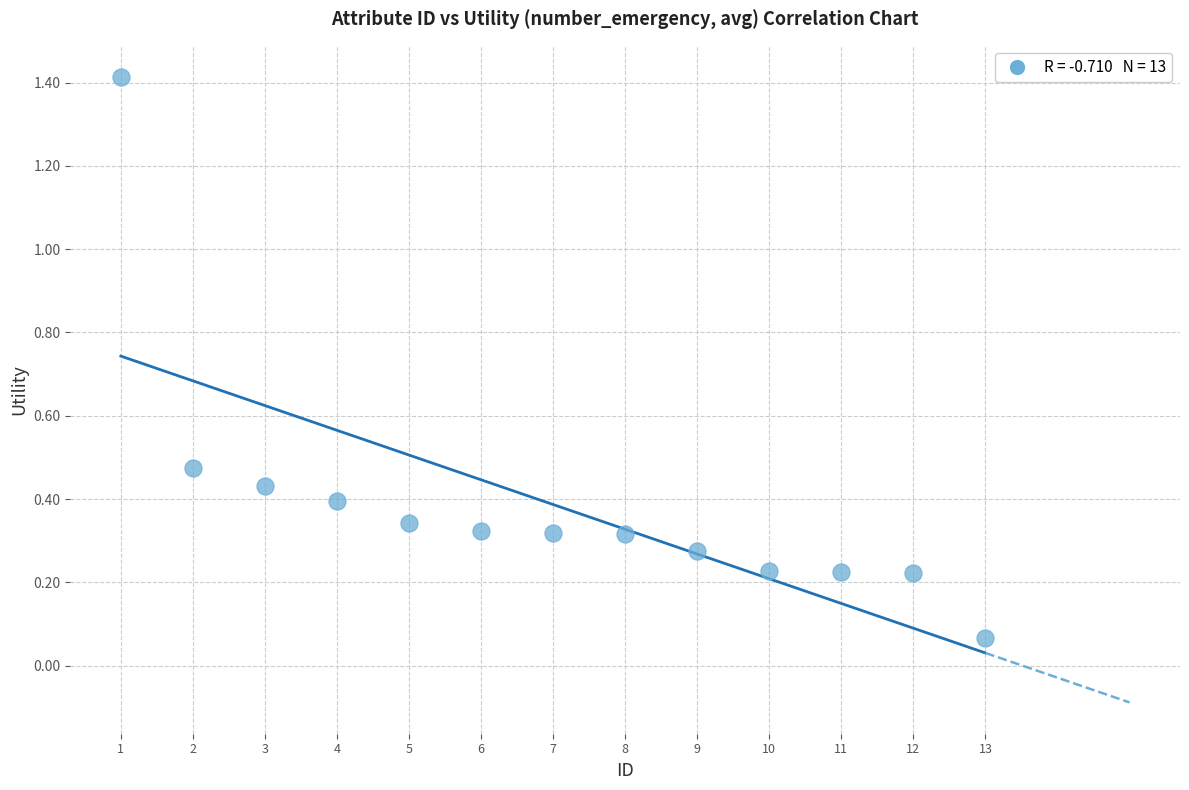

What is the range of Y values (max minus min)?

1.3